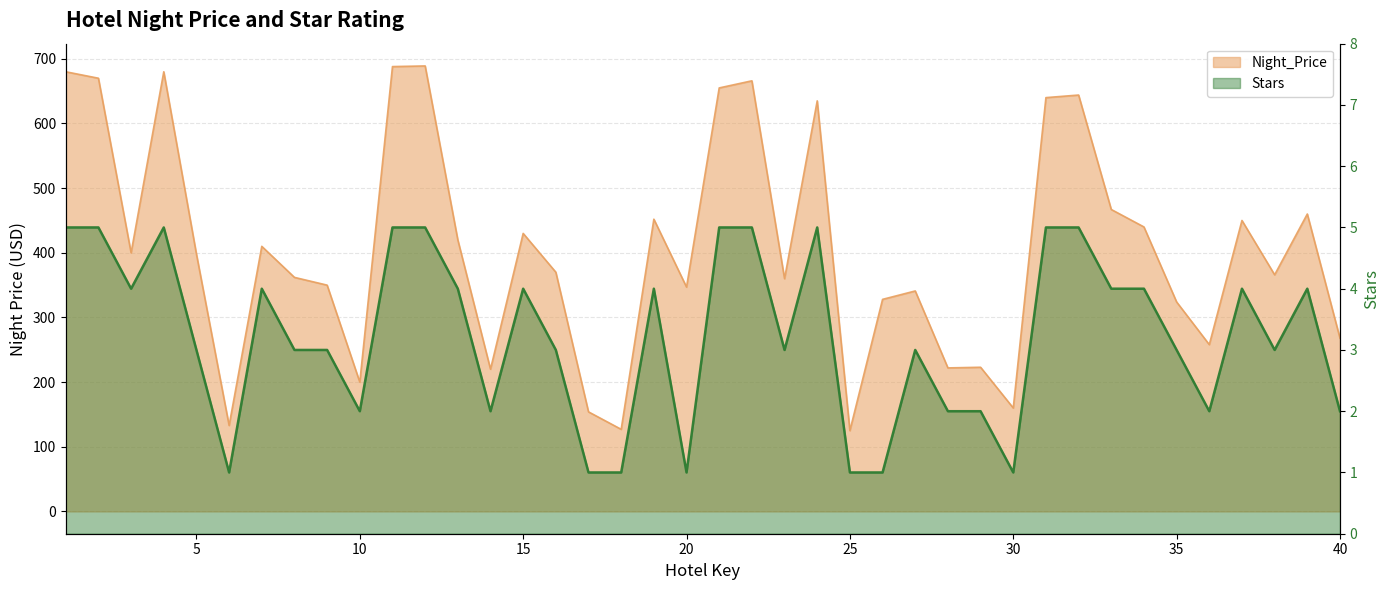

At which category does Stars reach its first local peak?

4